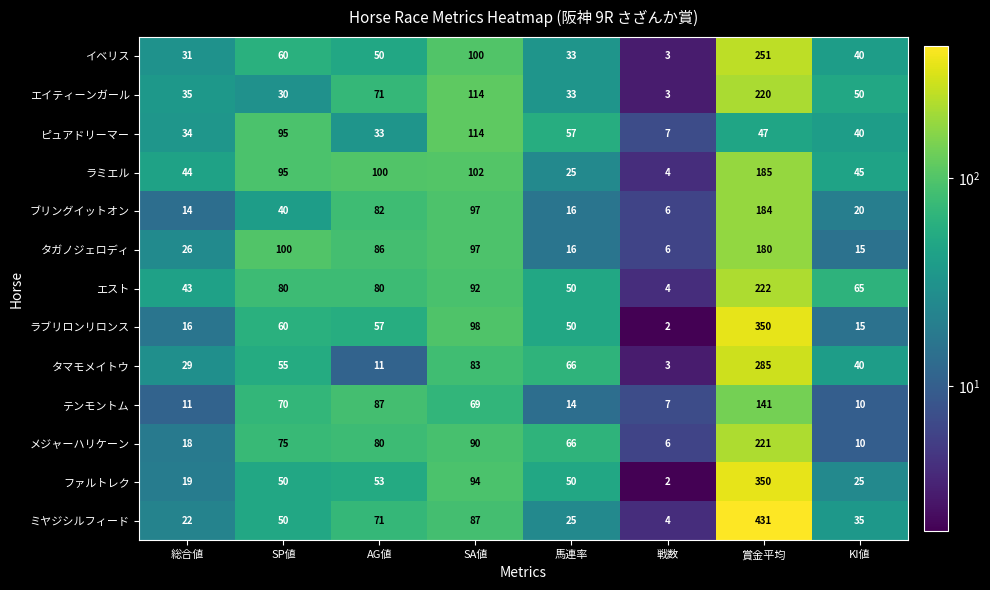

At which category does the chart reach its minimum across all series?

戦数